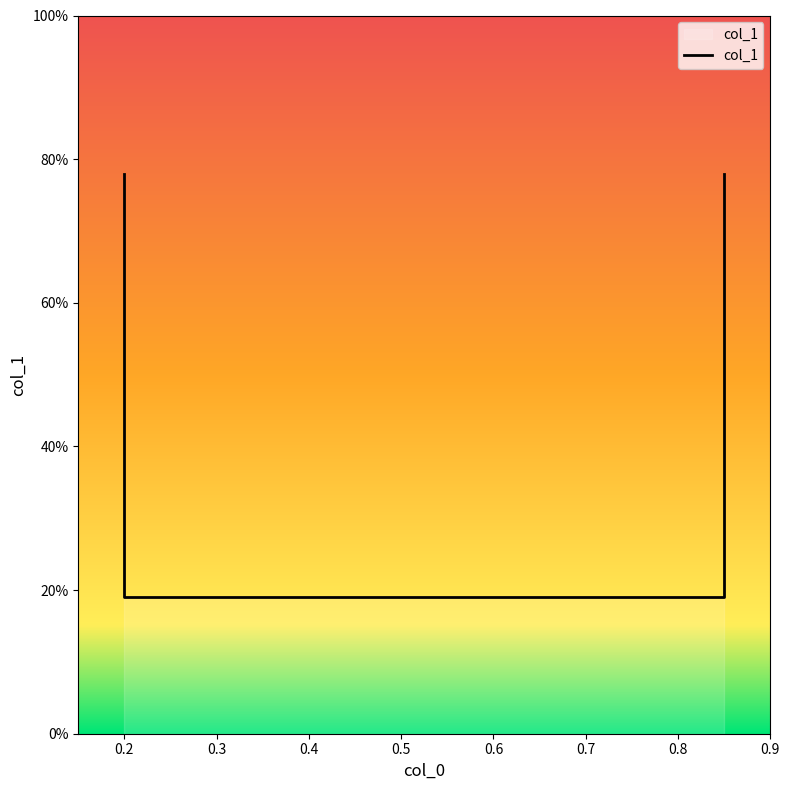

At which category does the chart reach its peak across all series?

0.2